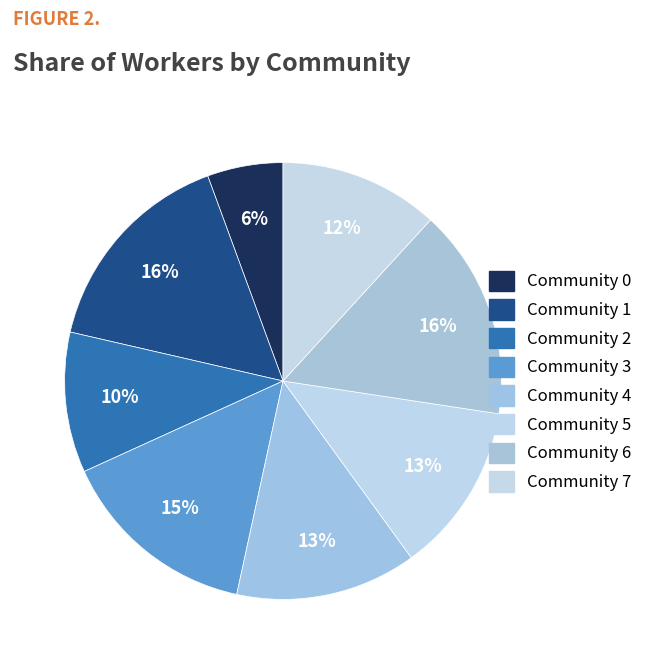

Is Community 6 the majority of the pie?

No